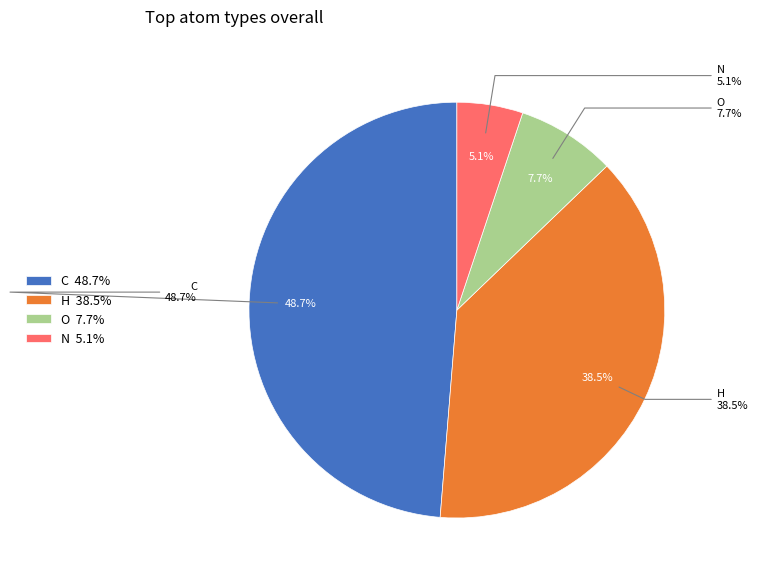

Rank the categories by value from highest to lowest.

C, H, O, N